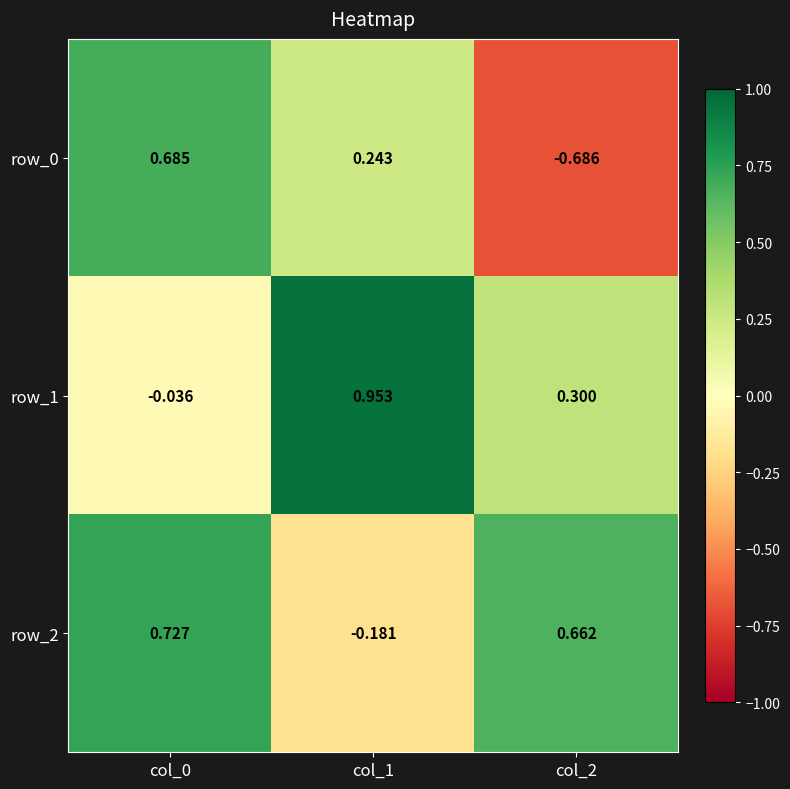

How many distinct data groups are displayed?

3